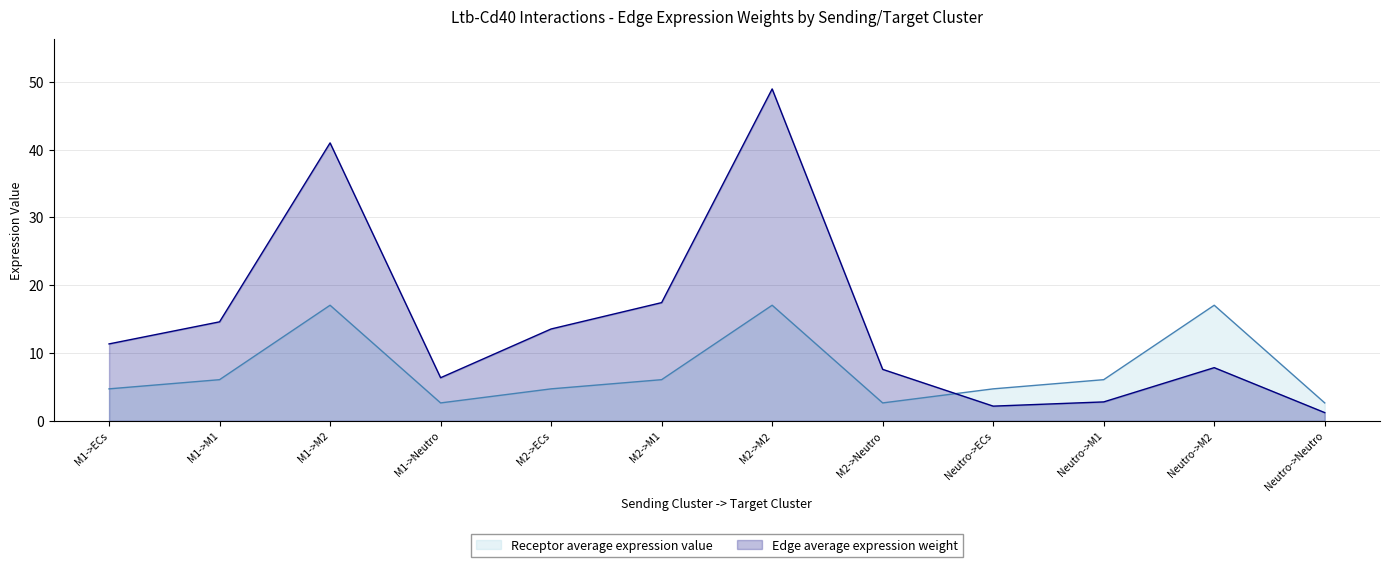

List the series in order of their overall mean, highest first.

Edge average expression weight, Receptor average expression value